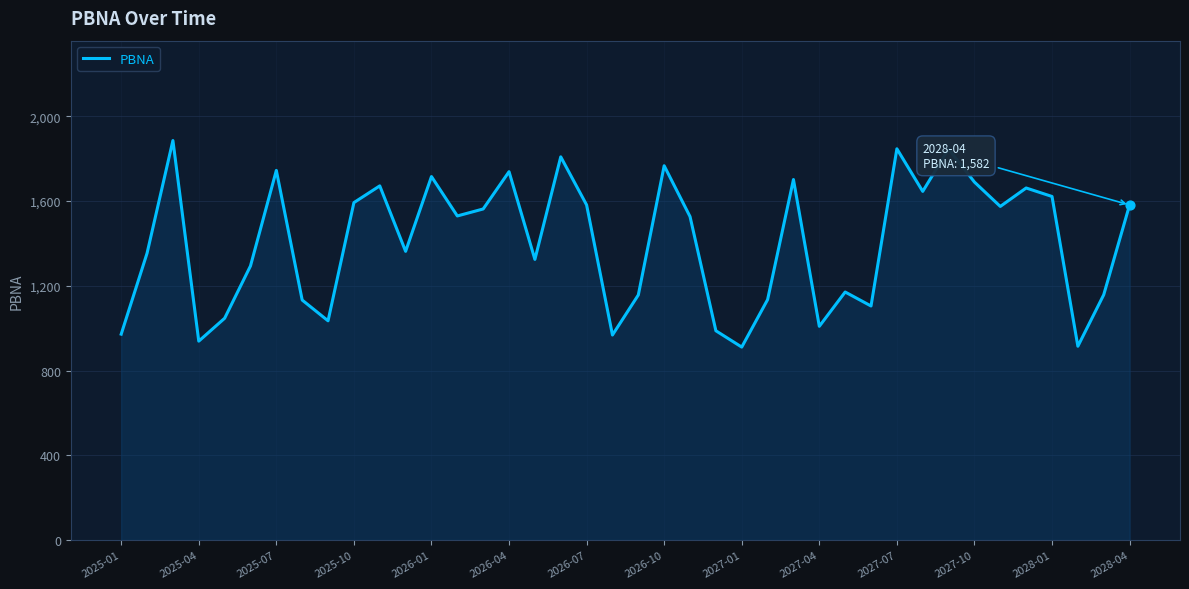

What is the smallest value displayed?

911